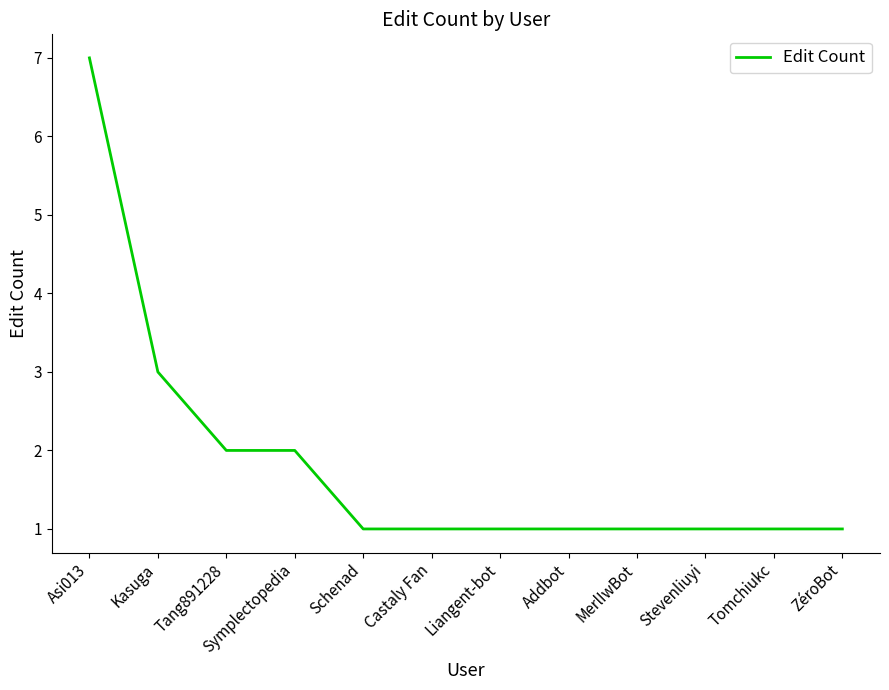

What is the smallest value displayed?

1